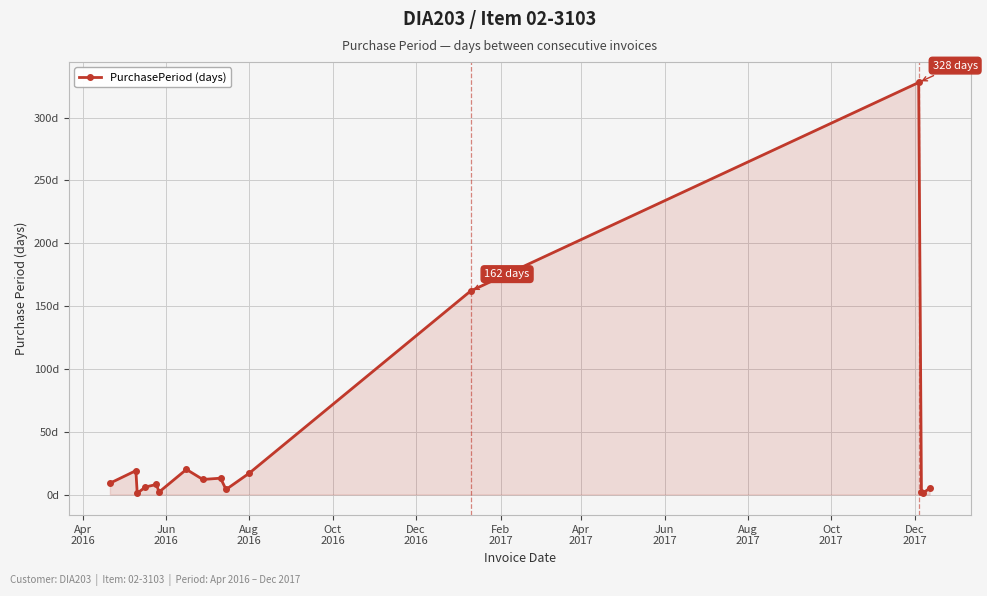

Does the chart have visible grid lines?

Yes